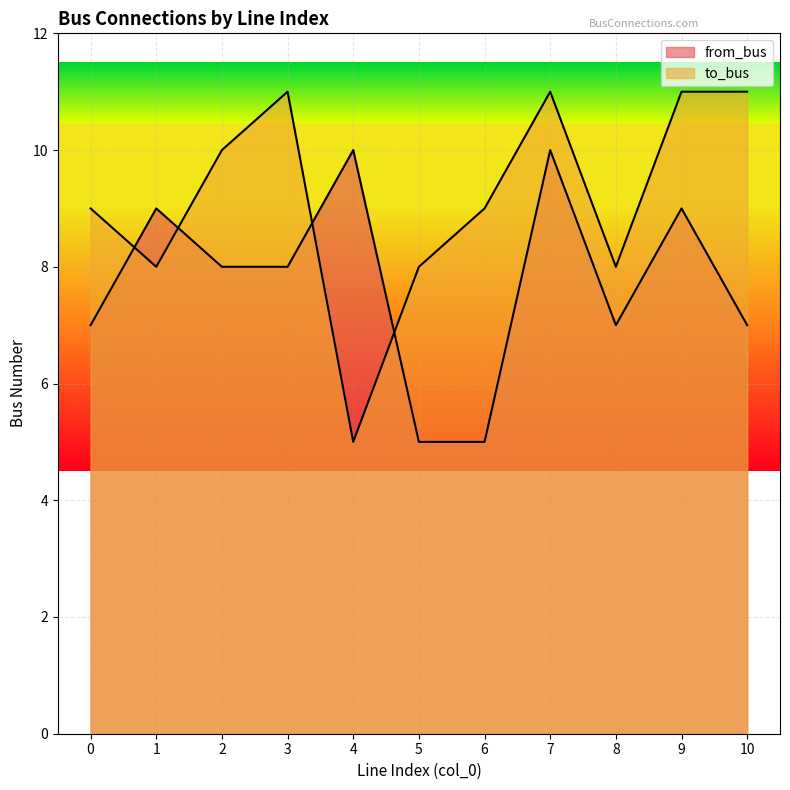

How many data points in from_bus are above 8?

4